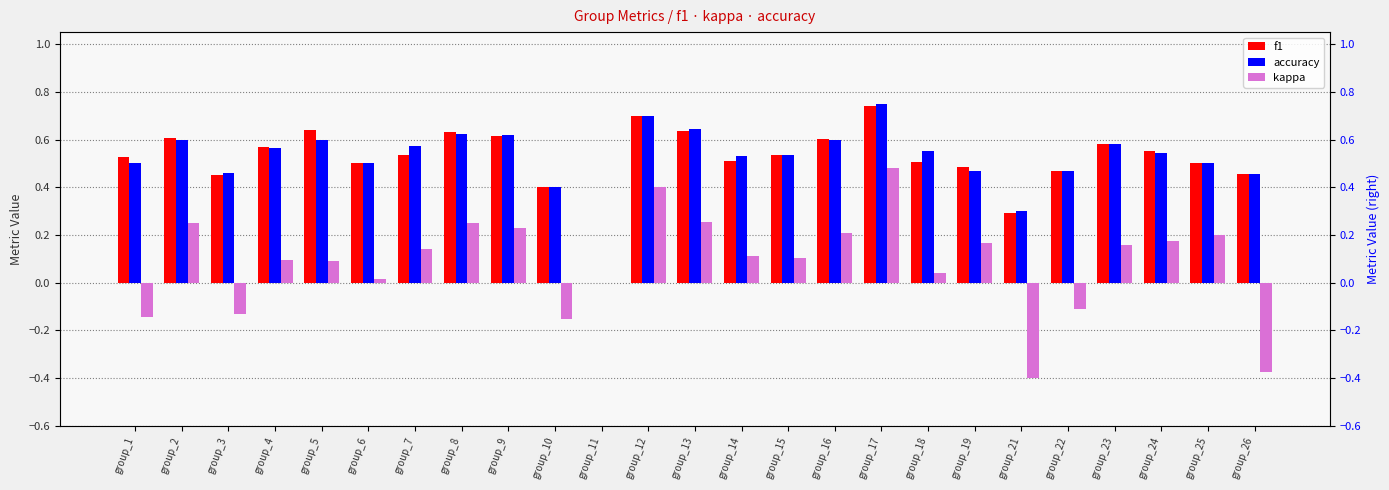

List the labels in order of accuracy value, smallest first.

group_11, group_21, group_10, group_26, group_3, group_19, group_22, group_1, group_6, group_25, group_14, group_15, group_24, group_18, group_4, group_7, group_23, group_2, group_5, group_16, group_9, group_8, group_13, group_12, group_17